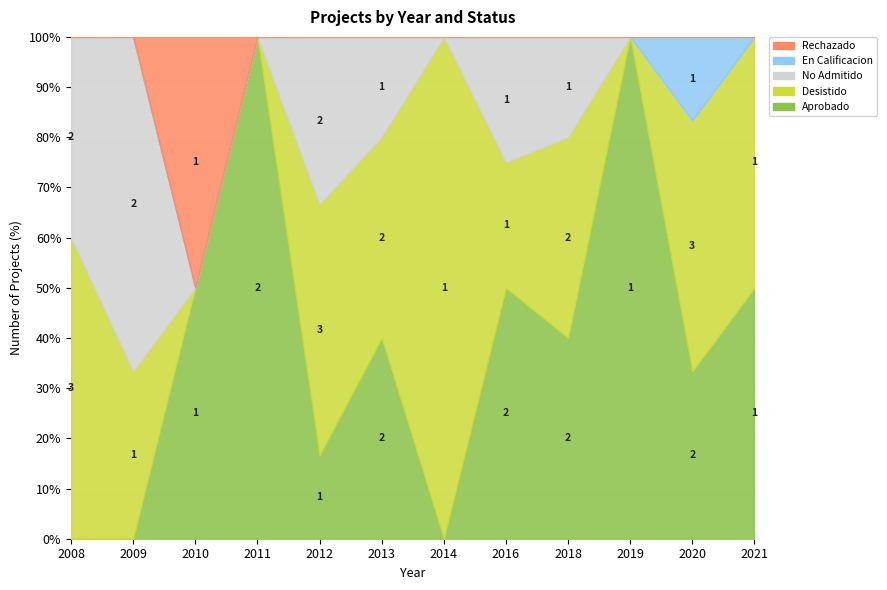

What is the maximum value for Desistido?

3